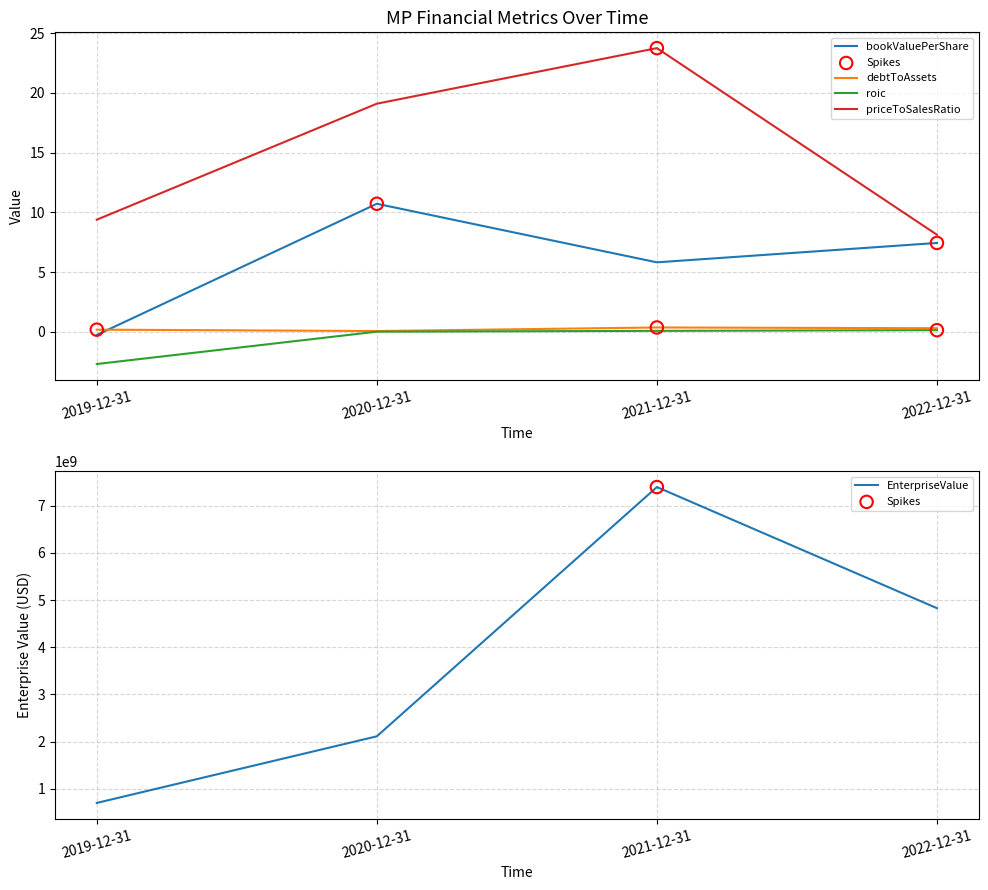

At how many categories does at least one series exceed 4128814447?

2